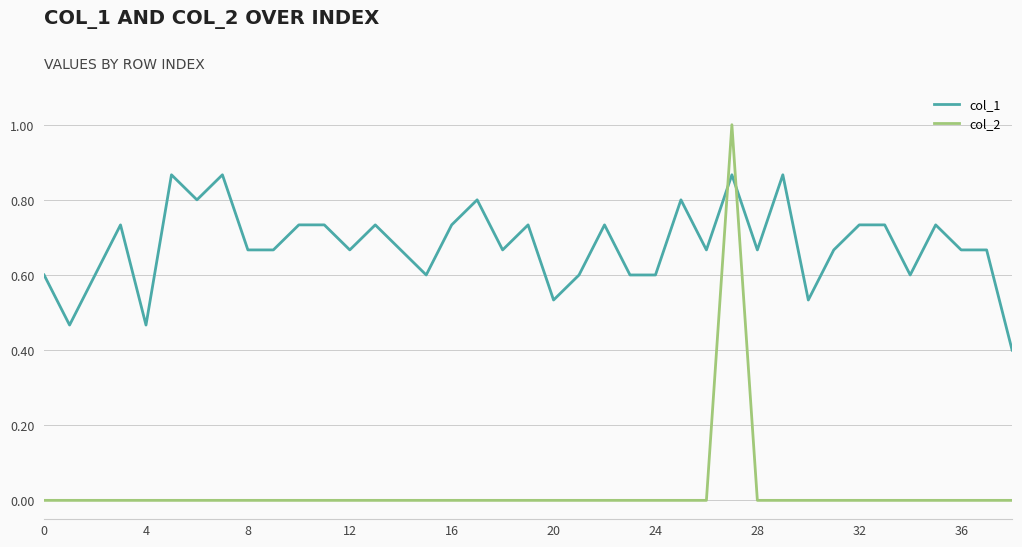

Which series has the widest spread of values?

col_2